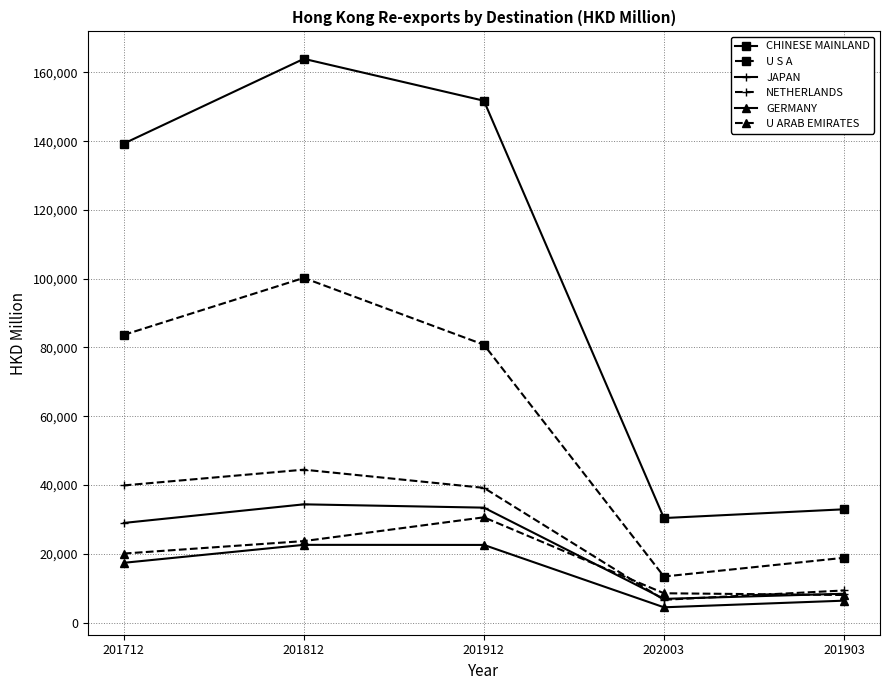

Which series has the widest spread of values?

CHINESE MAINLAND